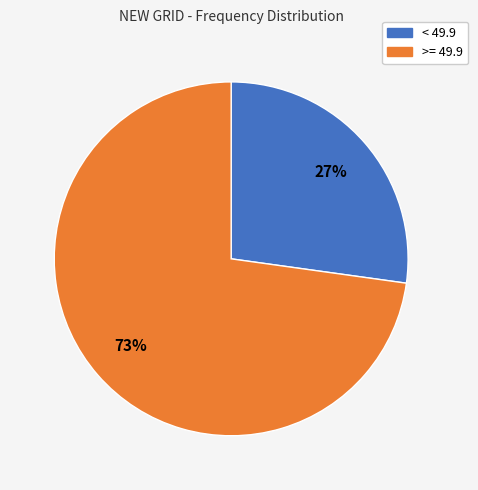

How many slices are in this pie chart?

2